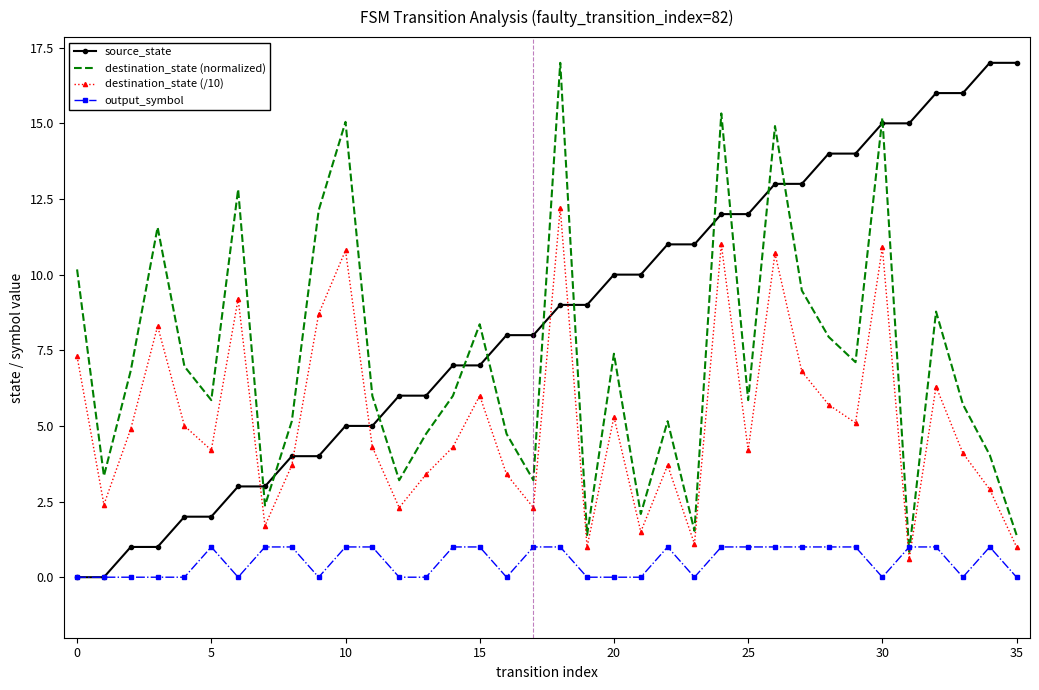

Rank the series by their average value, from highest to lowest.

source_state, destination_state (normalized), destination_state (/10), output_symbol